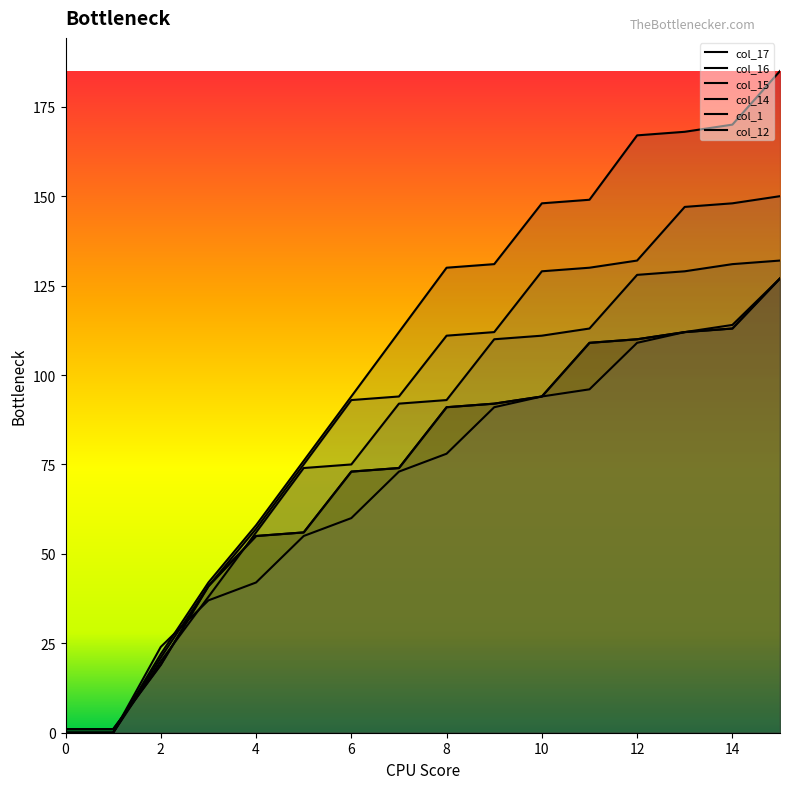

What is the difference between the maximum and minimum values in the col_17 series?

126